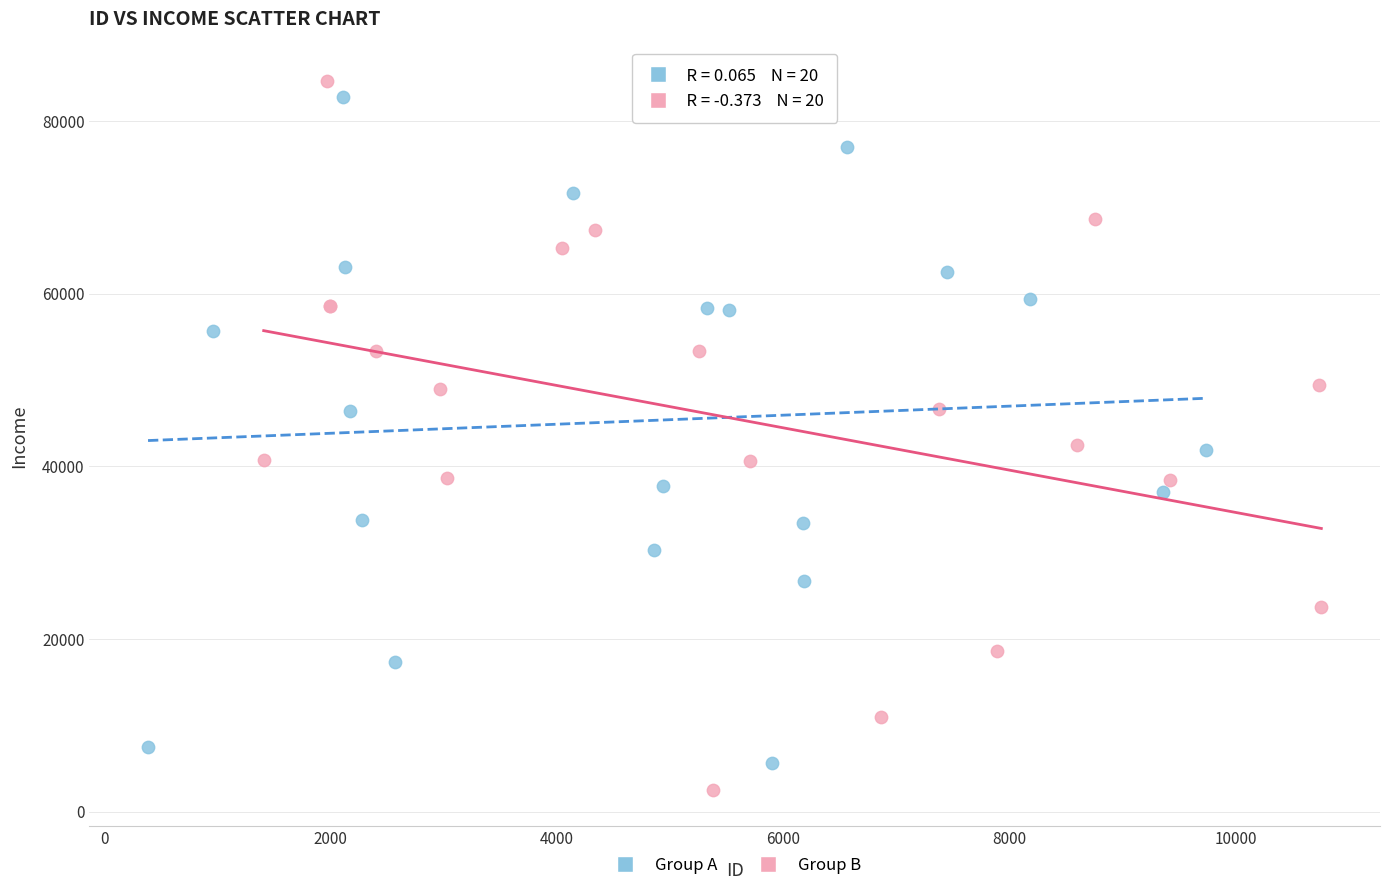

Which series contains the highest Y value?

Group B